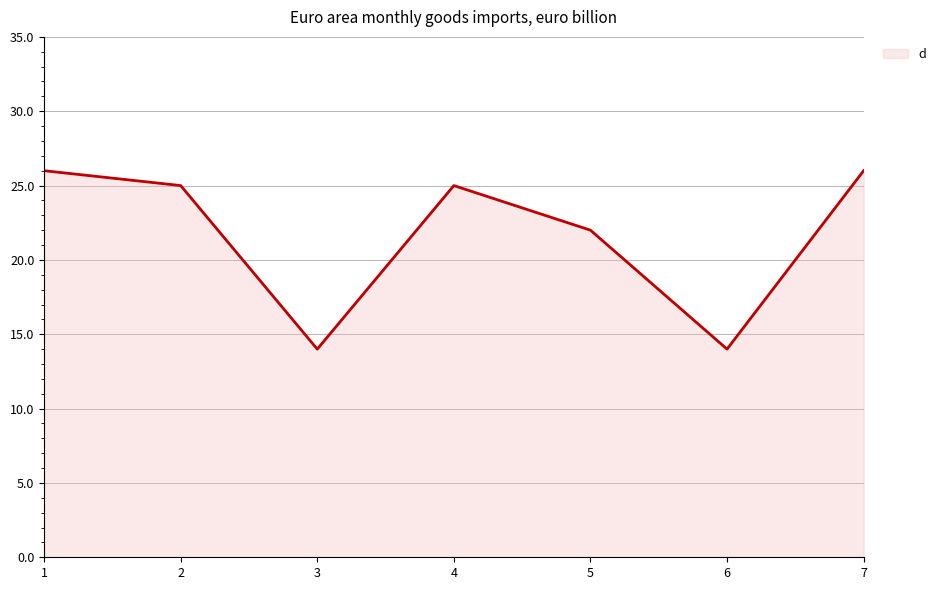

What is the minimum value shown in the chart?

14